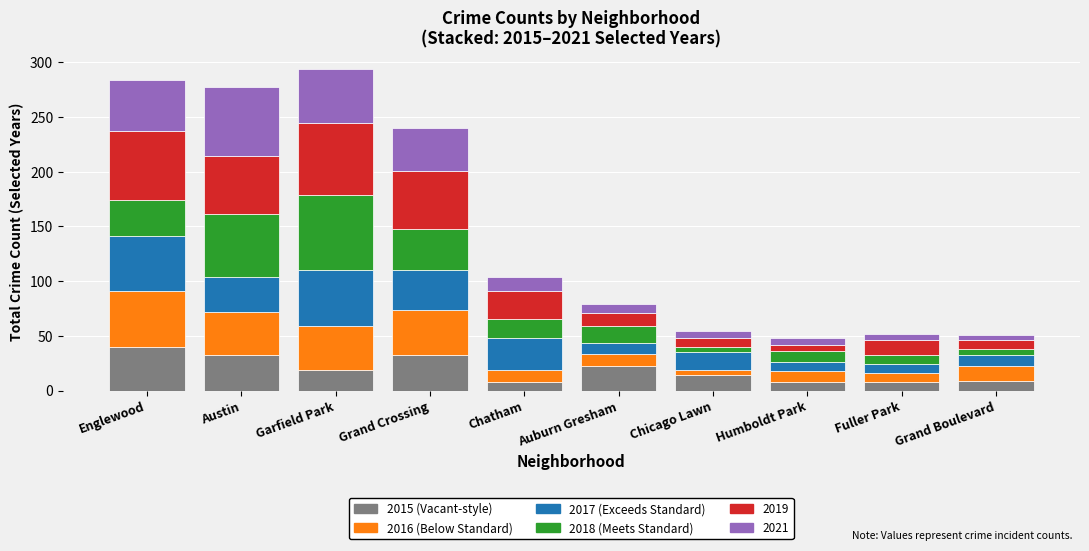

What is the total value across all series at Englewood?

284